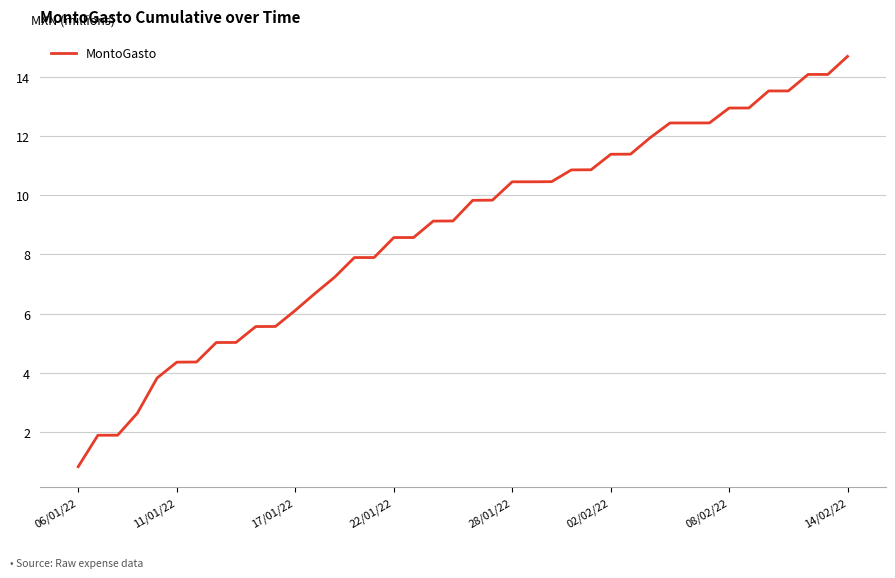

What is the maximum value shown in the chart?

14.7